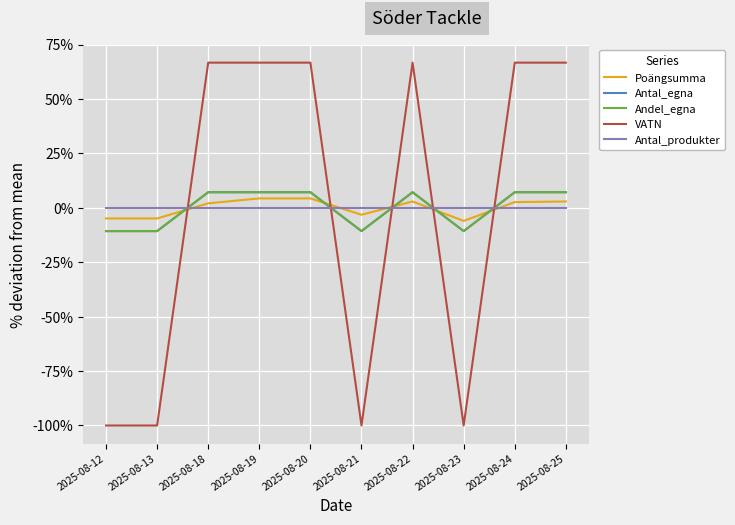

How many distinct data groups are displayed?

5